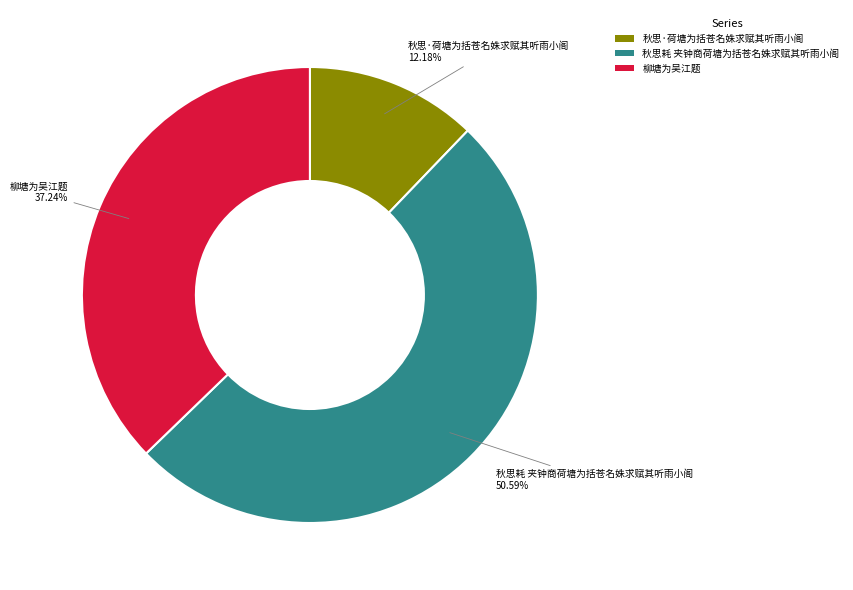

Rank the categories by value from highest to lowest.

秋思耗 夹钟商荷塘为括苍名姝求赋其听雨小阁, 柳塘为吴江题, 秋思·荷塘为括苍名姝求赋其听雨小阁